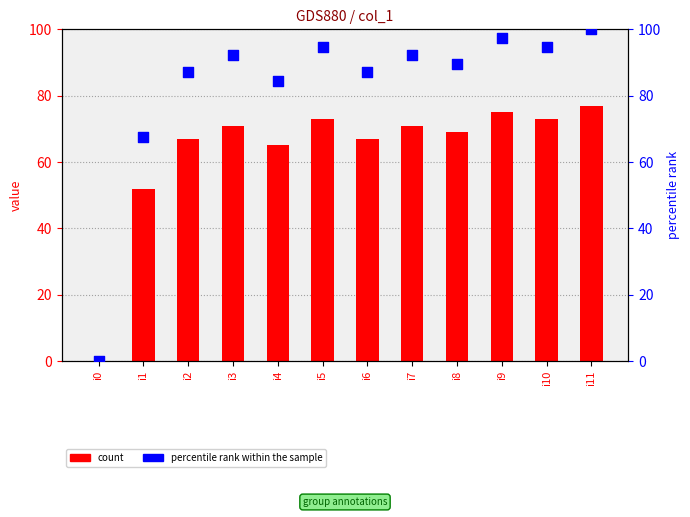

What is the total value across all series at i4?

149.4